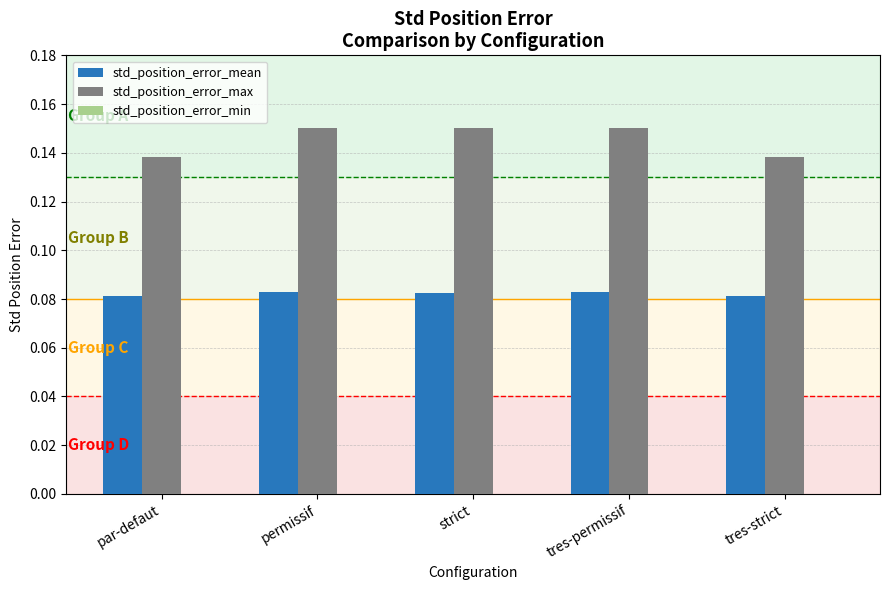

How many bars are there in each group?

2